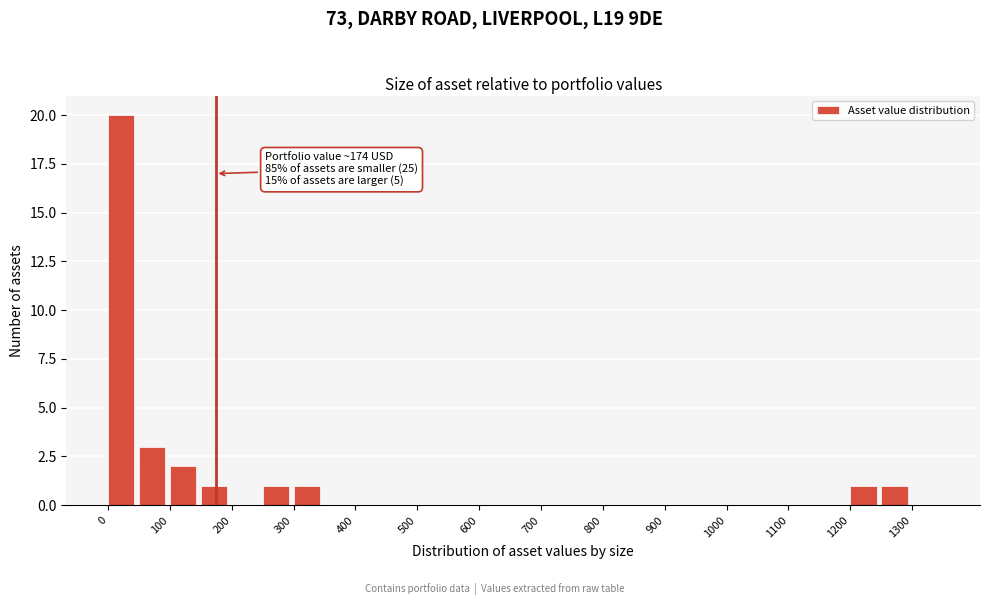

Over which range of the x-axis is the bar tallest?

0 to 50